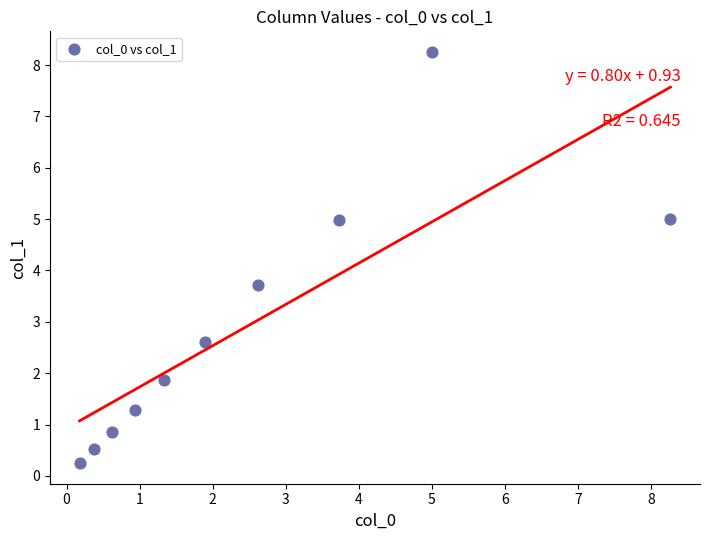

What is the average X value?

2.5